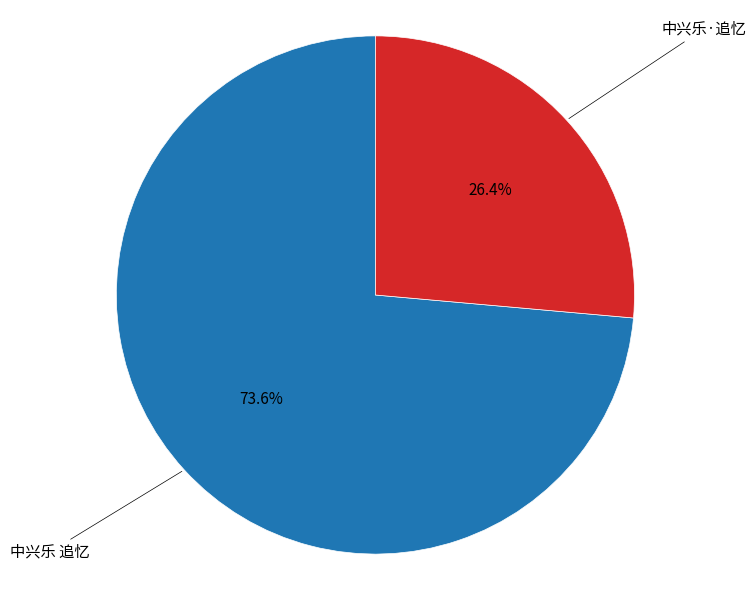

Is there a majority slice in this chart?

Yes